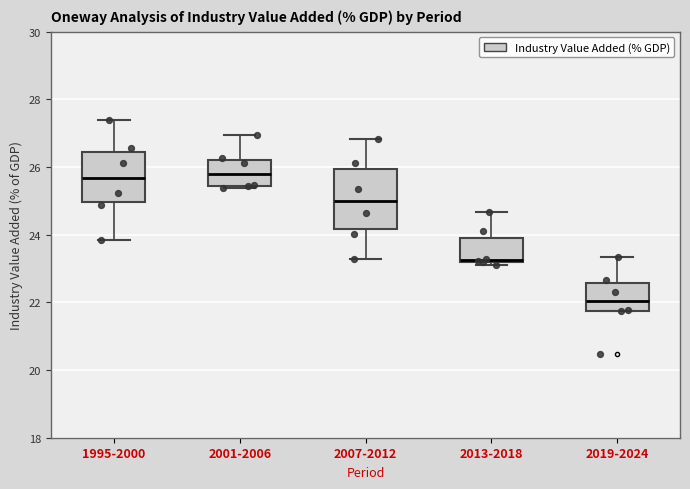

Reading left to right, transcribe this box plot: for each box, give where its median line is, the range the box spans, and where its two whiskers end, as read against the y-axis. The values are not printed on the chart, so give them approximately, as read against the axis.

1995-2000: median 25.6, box 25.0 to 26.4, whiskers 23.8 to 27.4
2001-2006: median 25.8, box 25.4 to 26.2, whiskers 25.4 (just below the box's lower edge) to 27.0
2007-2012: median 25.0, box 24.2 to 26.0, whiskers 23.2 to 26.8
2013-2018: median 23.2 (just above the box's lower edge), box 23.2 to 24.0, whiskers 23.2 (just below the box's lower edge) to 24.6
2019-2024: median 22.0, box 21.8 to 22.6, whiskers 21.8 to 23.4